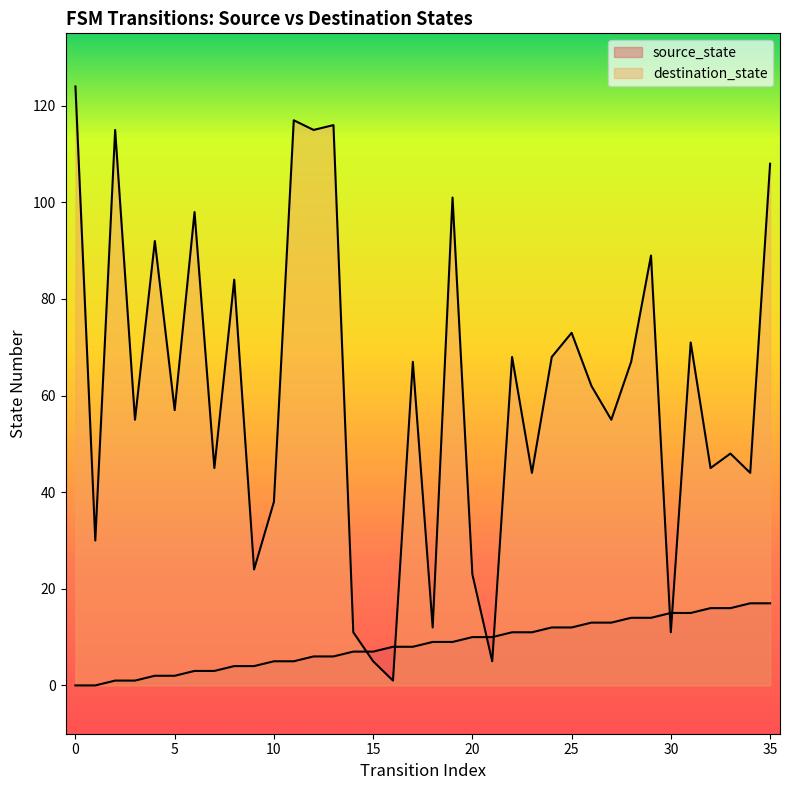

Where is source_state nearest to the value 8?

16